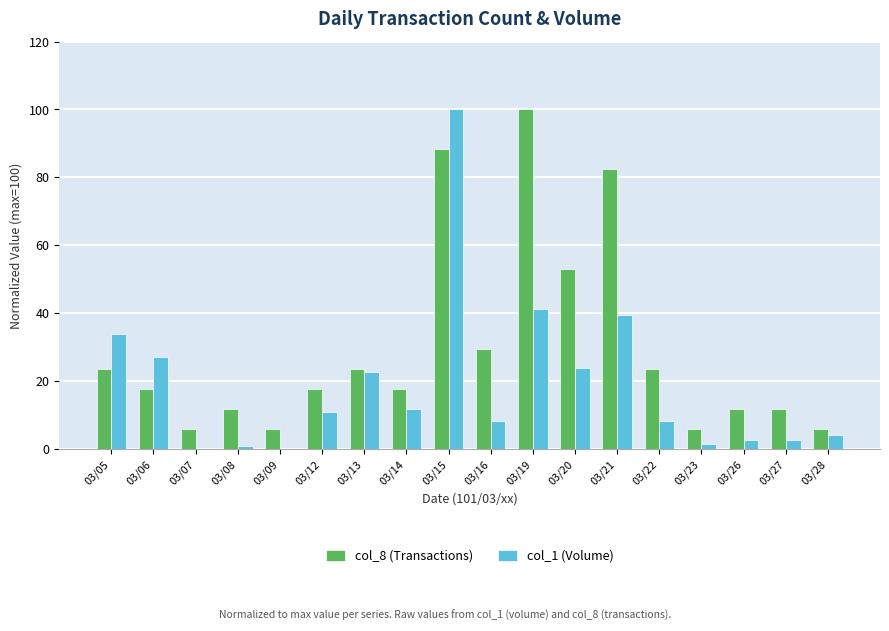

Which series has the widest spread of values?

col_1 (Volume)